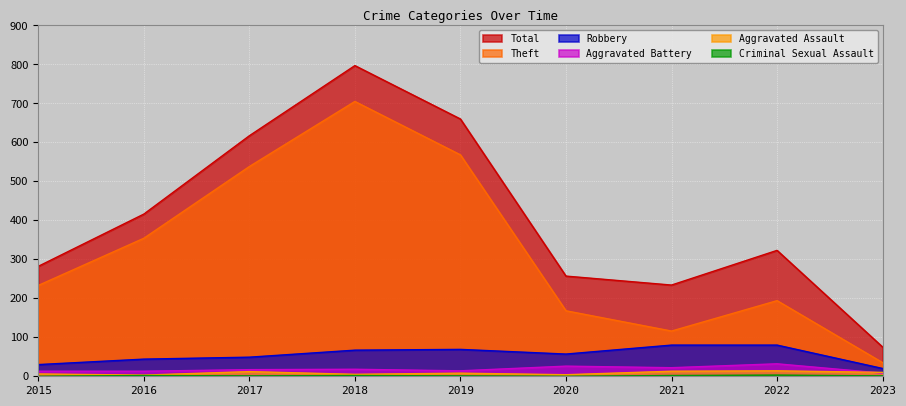

At which label is Criminal Sexual Assault closest to 1?

2017